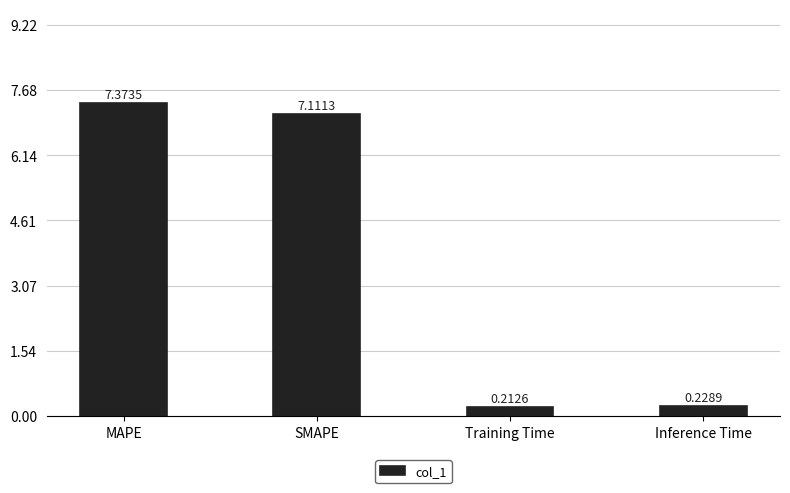

How many bars are there in total?

4